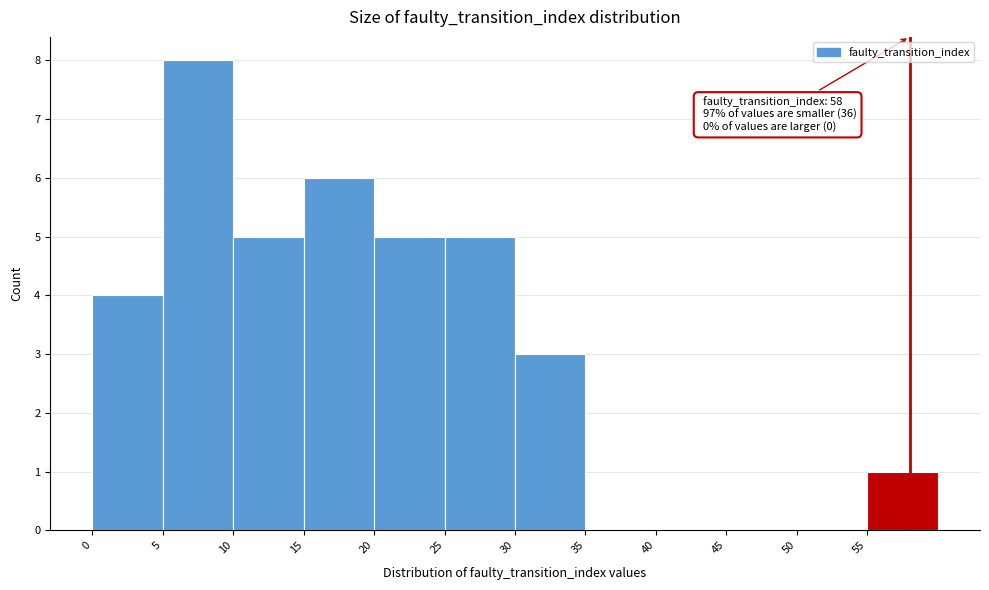

Over which range of the x-axis is the bar tallest?

5 to 10